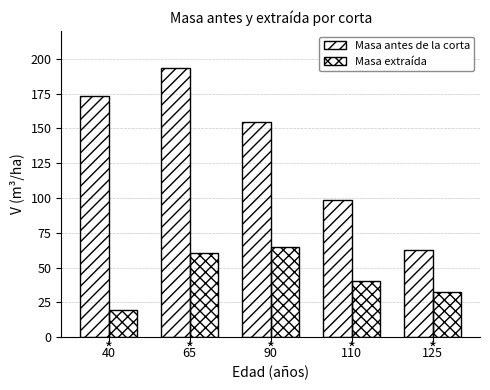

What is the approximate value of Masa extraída at 65?

60.8